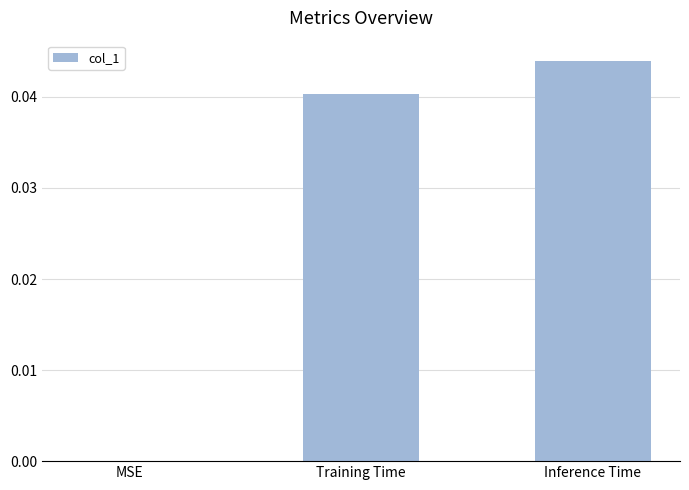

True or false: the data shows 0.0 at MSE.

True